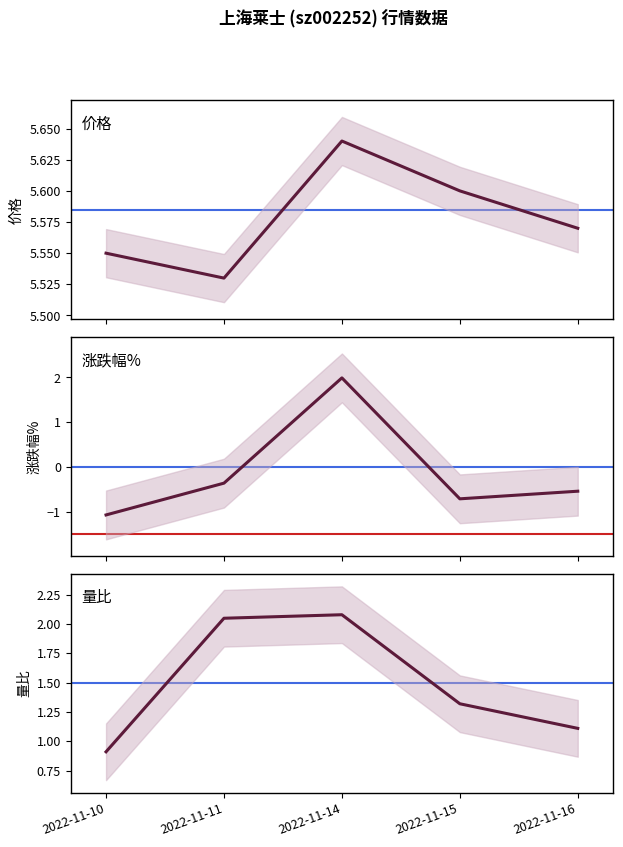

True or false: 涨跌幅% and 价格 intersect in this chart.

False